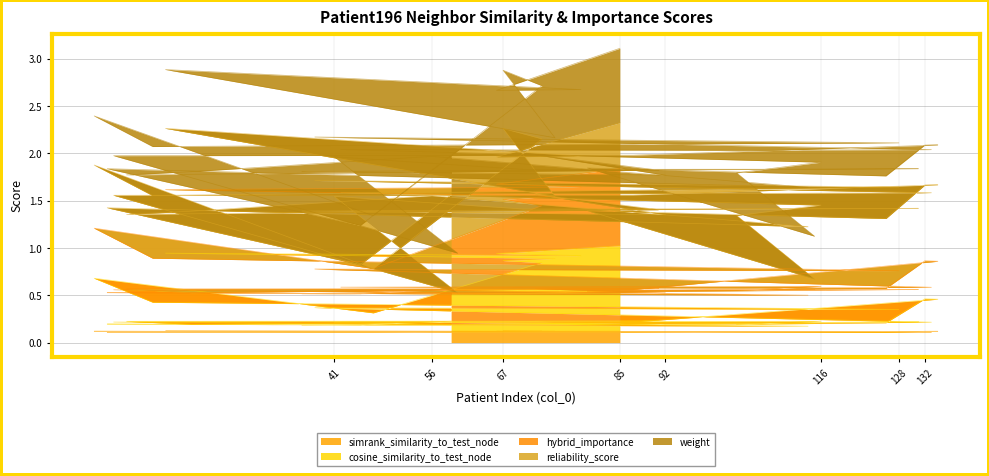

What is the minimum value for simrank_similarity_to_test_node?

0.1